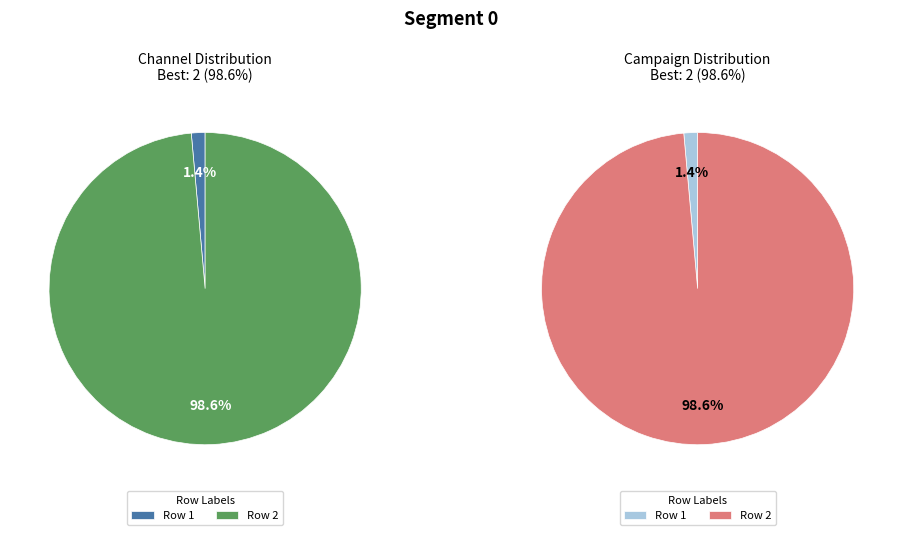

To the nearest percent, what is the combined percentage of 1 and 2?

100%